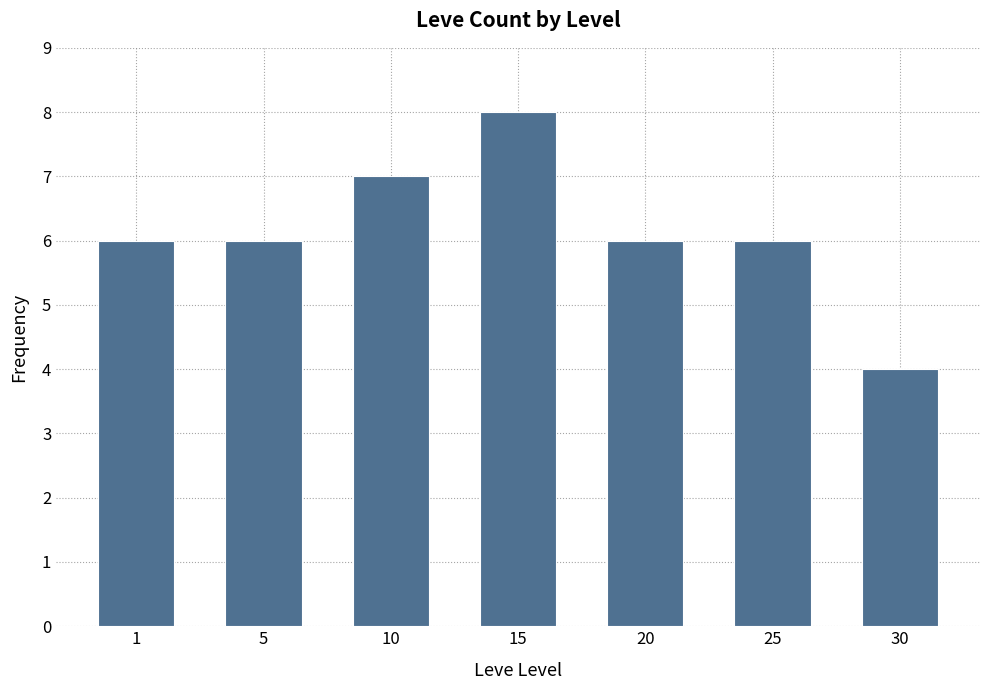

What is the ratio of the value at 10 to the value at 15?

0.9